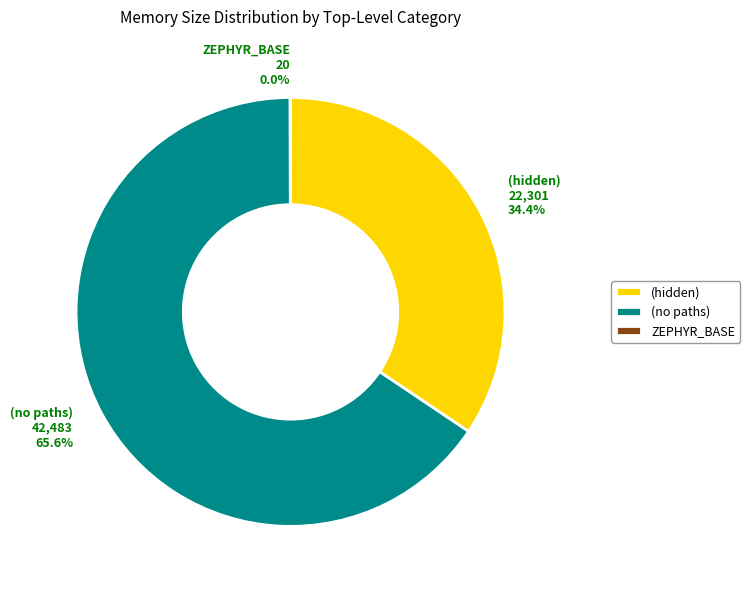

What is the largest slice in the pie chart?

(no paths)